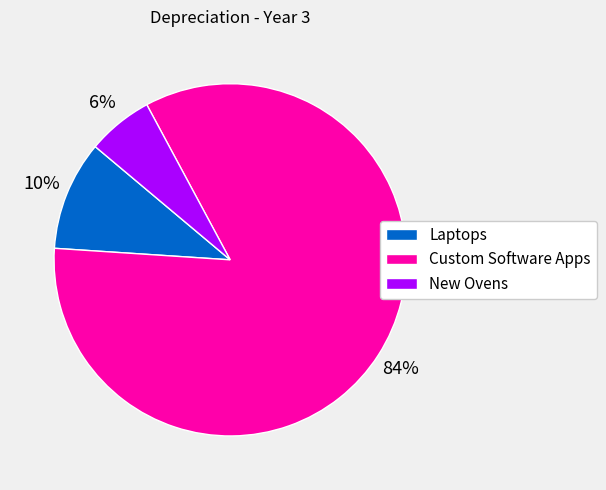

What is the largest slice in the pie chart?

Custom Software Apps